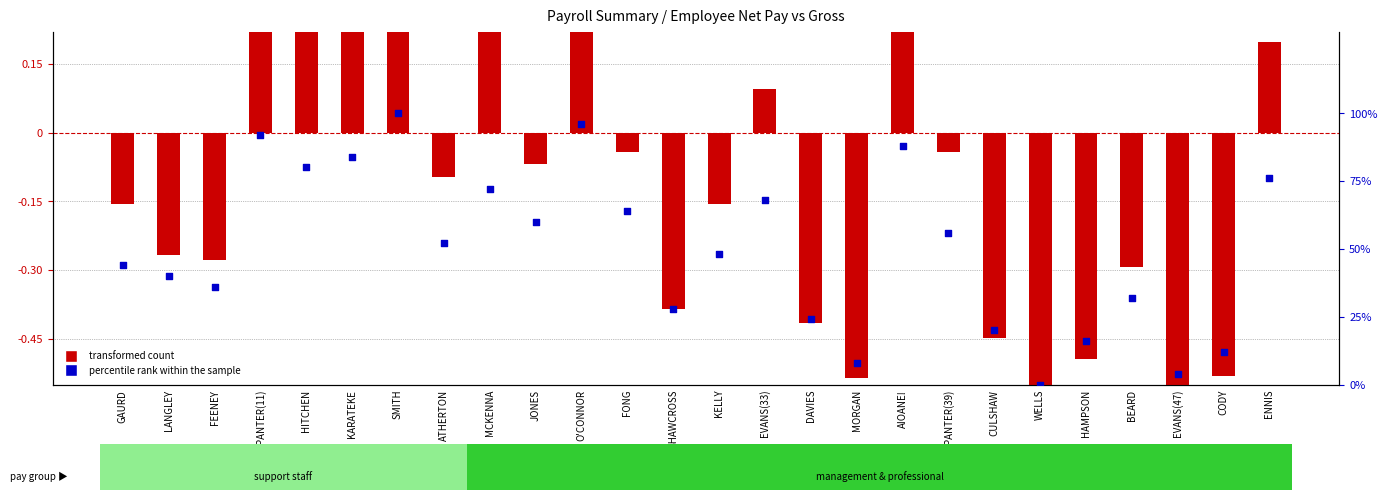

Is the value of percentile rank within the sample at EVANS(47) greater than the value of transformed count at CODY?

Yes